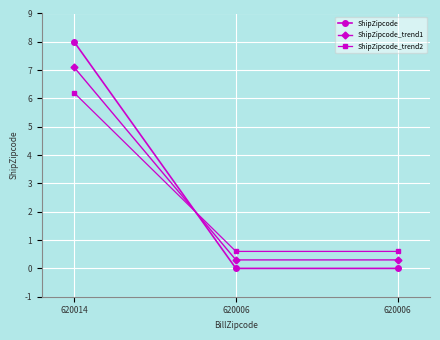

How many categories are shown in the chart?

3